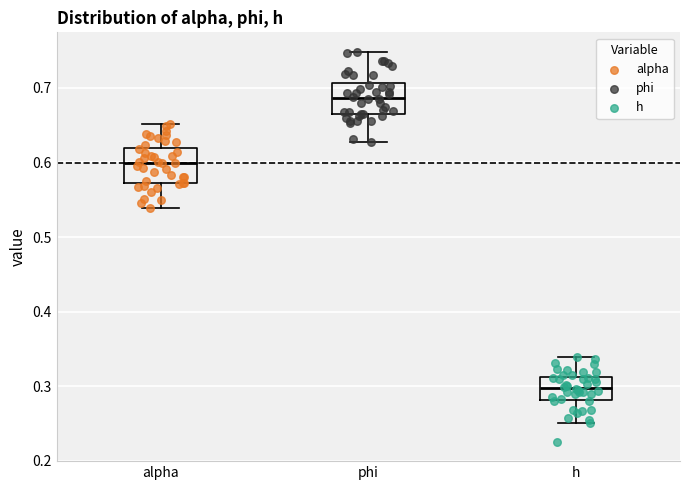

Reading left to right, read every box against the y-axis: the position of its median line, the range the box covers, and the ends of its whiskers. The values are not printed on the chart, so give them approximately, as read against the axis.

alpha: median 0.60, box 0.57 to 0.62, whiskers 0.54 to 0.65
phi: median 0.69, box 0.67 to 0.71, whiskers 0.63 to 0.75
h: median 0.30, box 0.28 to 0.31, whiskers 0.25 to 0.34